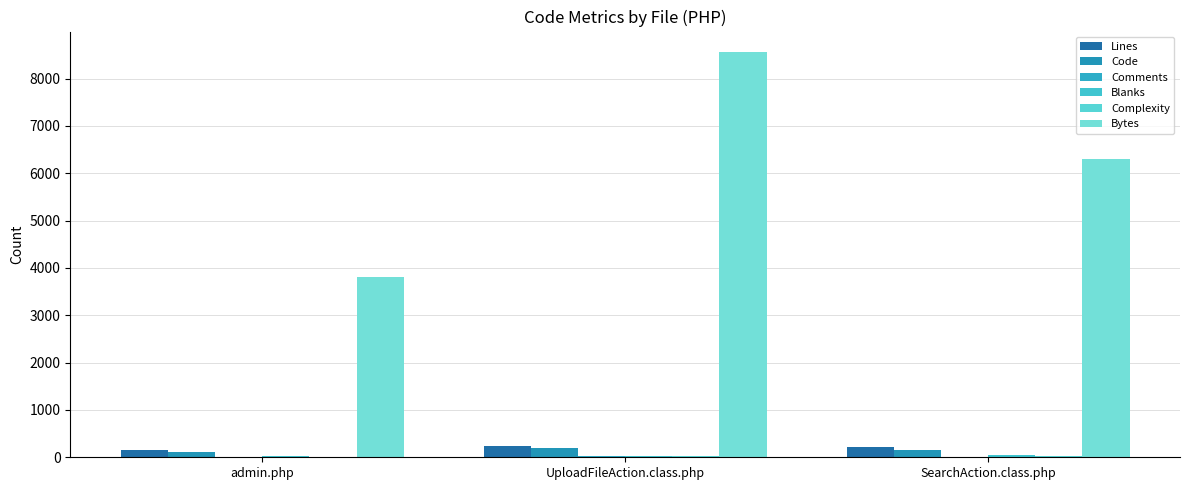

What is the total value across all series at UploadFileAction.class.php?

9089